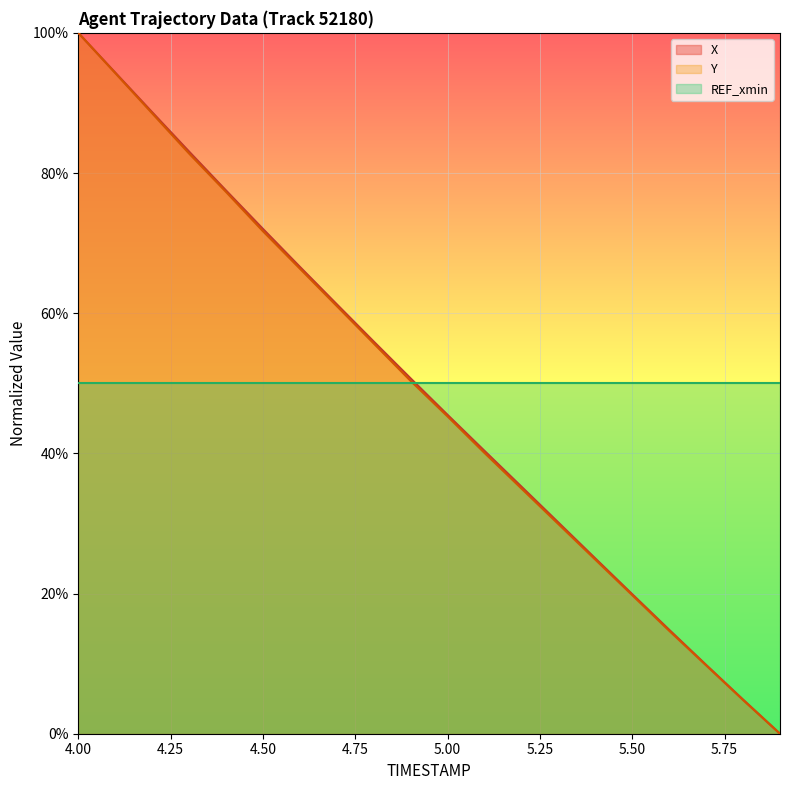

Rank the categories by X value from highest to lowest.

4.0, 4.1, 4.2, 4.3, 4.4, 4.5, 4.6, 4.7, 4.8, 4.9, 5.0, 5.1, 5.2, 5.3, 5.4, 5.5, 5.6, 5.7, 5.8, 5.9